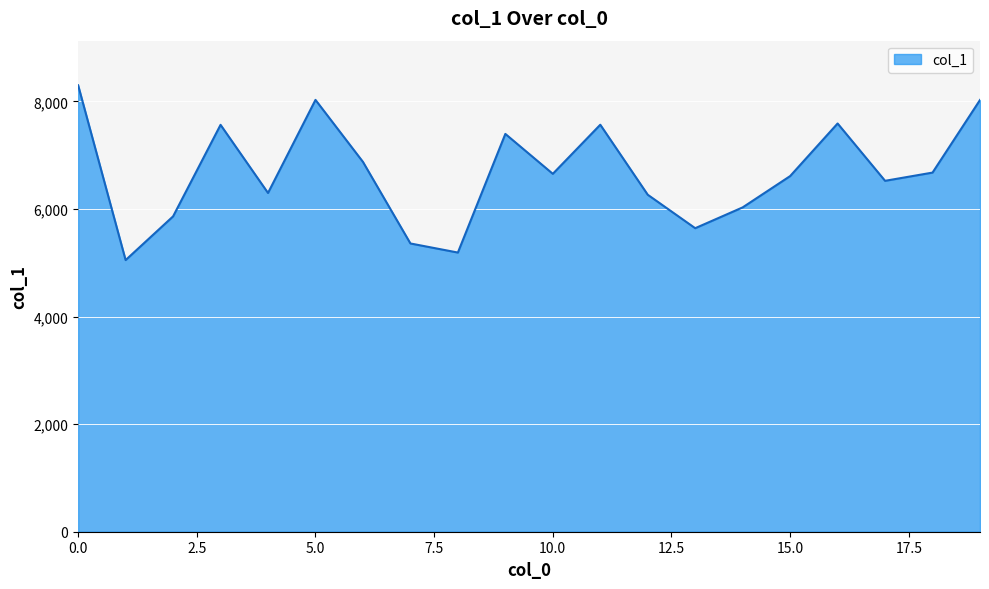

What is the smallest value displayed?

5051